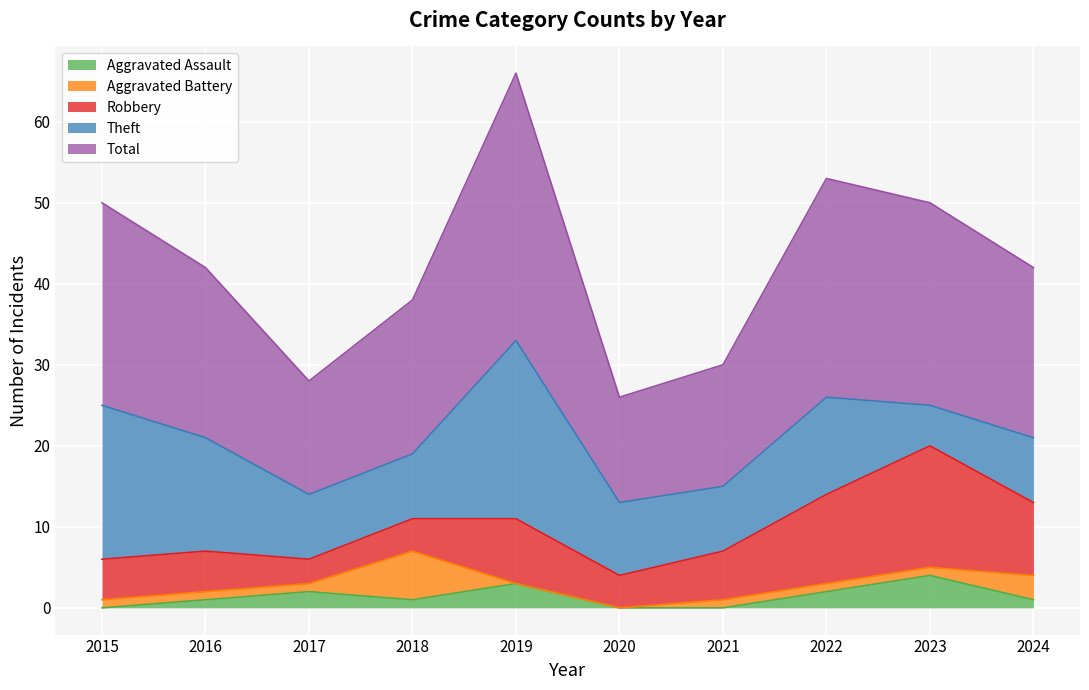

What are all the series names shown in the legend?

Aggravated Assault, Aggravated Battery, Robbery, Theft, Total